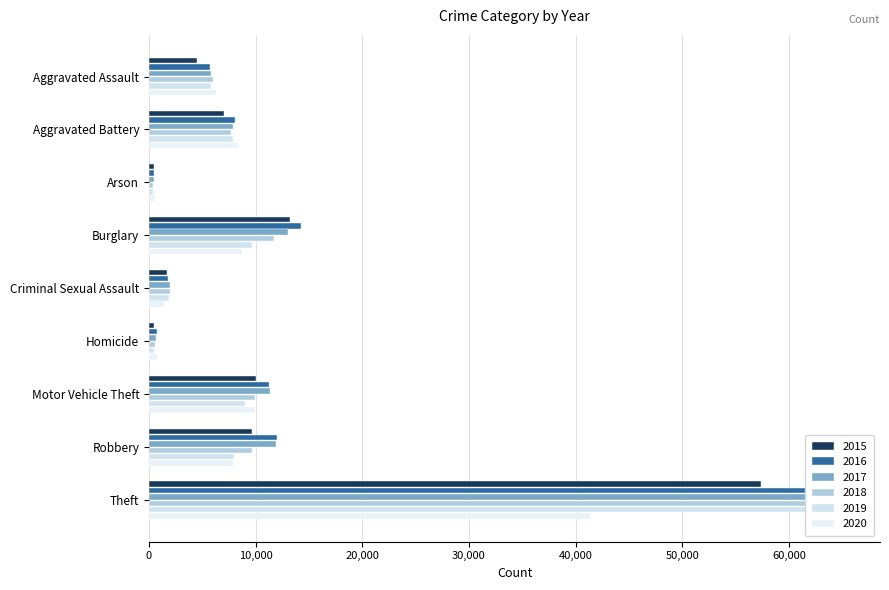

Rank the series by their maximum value, from highest to lowest.

2018, 2017, 2019, 2016, 2015, 2020